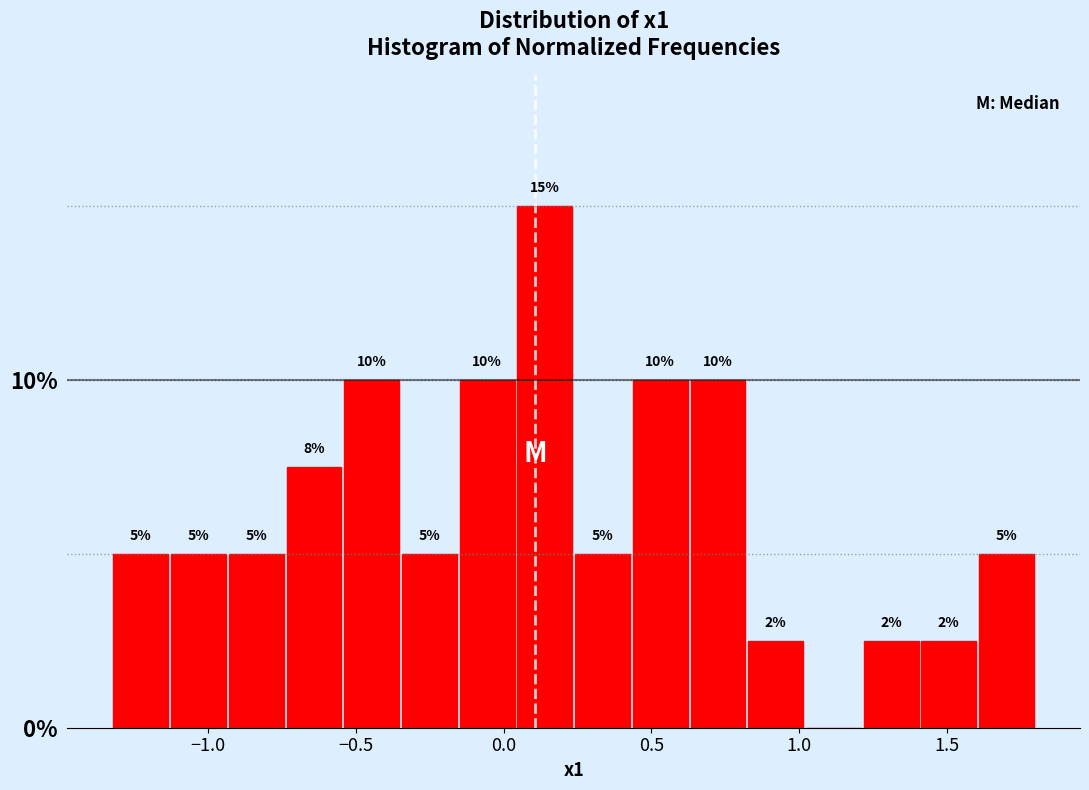

Read against the x-axis, roughly where is the centre of the tallest bar?

0.15